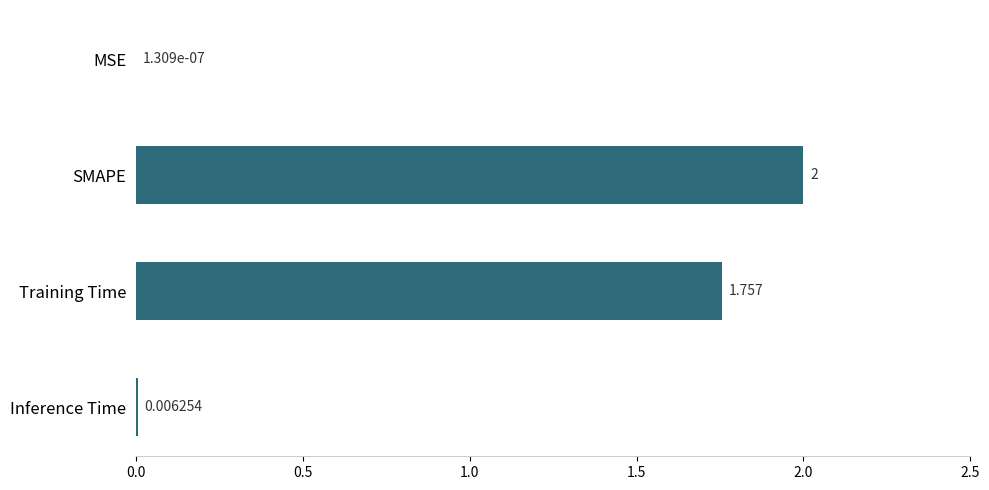

Where is the data nearest to the value 1?

Training Time